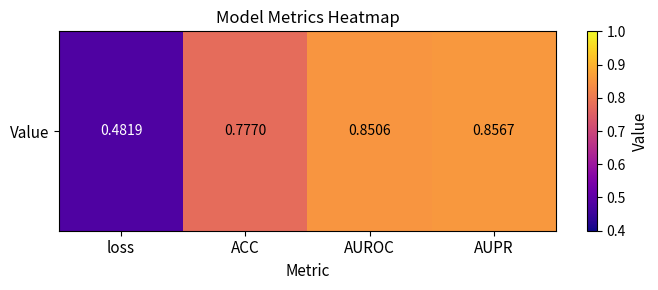

List the labels in order of value, largest first.

AUPR, AUROC, ACC, loss